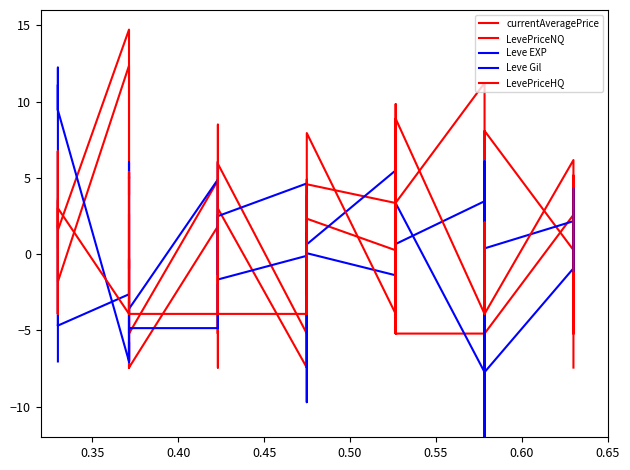

How many data points in Leve EXP are less than 0?

22